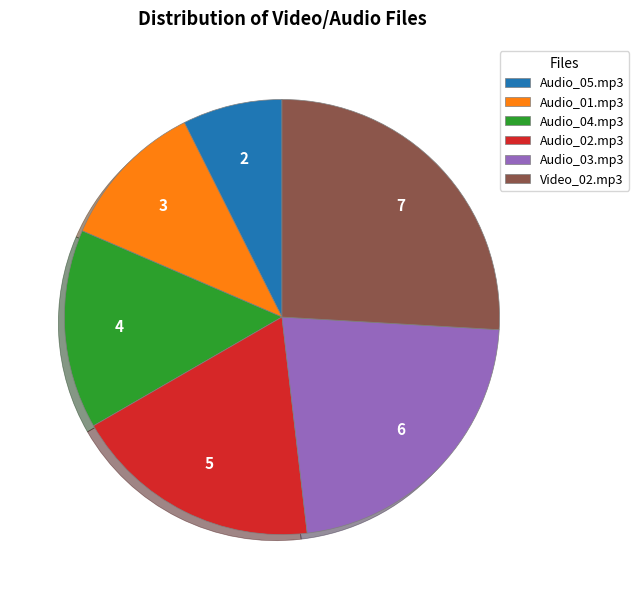

Is Video_02.mp3 the majority of the pie?

No